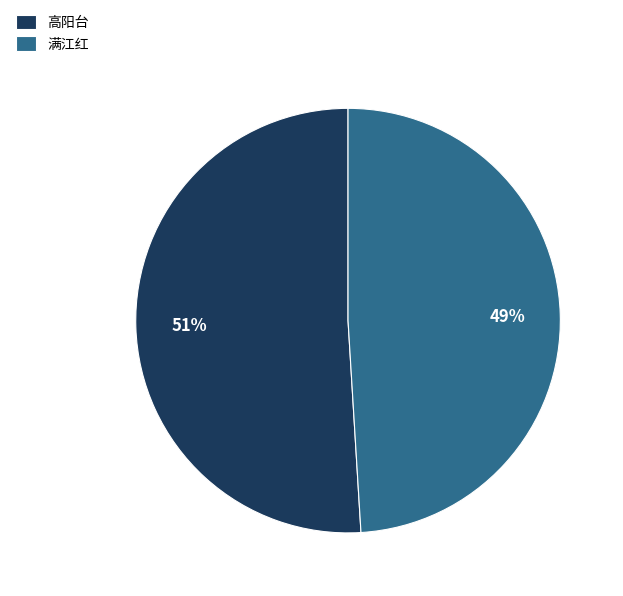

Which has a higher value, 满江红 or 高阳台?

高阳台